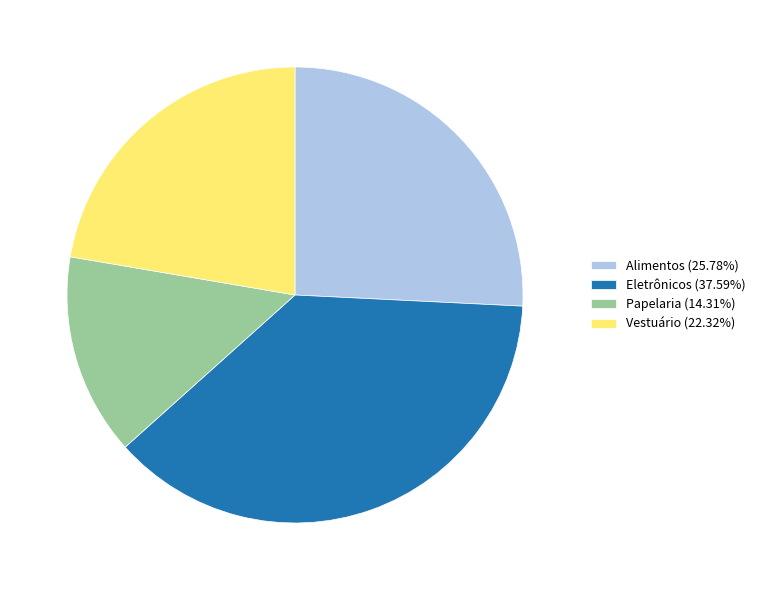

The Papelaria slice represents 25% of the pie. True or false?

False